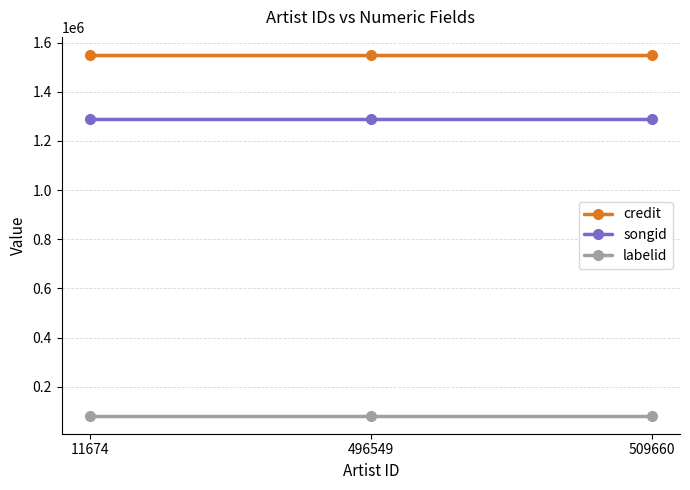

At how many categories does at least one series exceed 1368128?

3